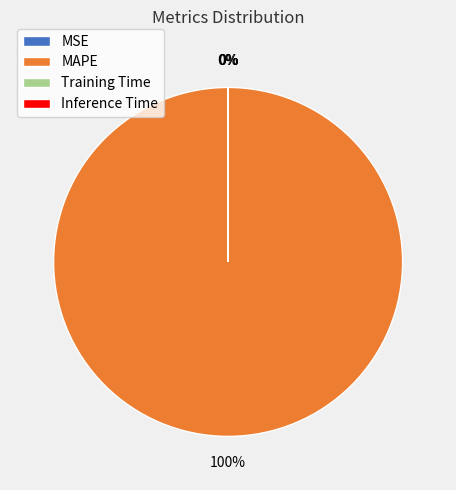

Is it true that MAPE is 100% of the pie?

True